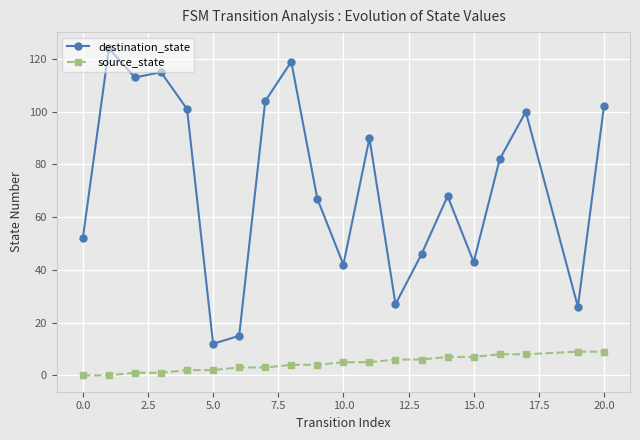

What is the average value of the destination_state series?

72